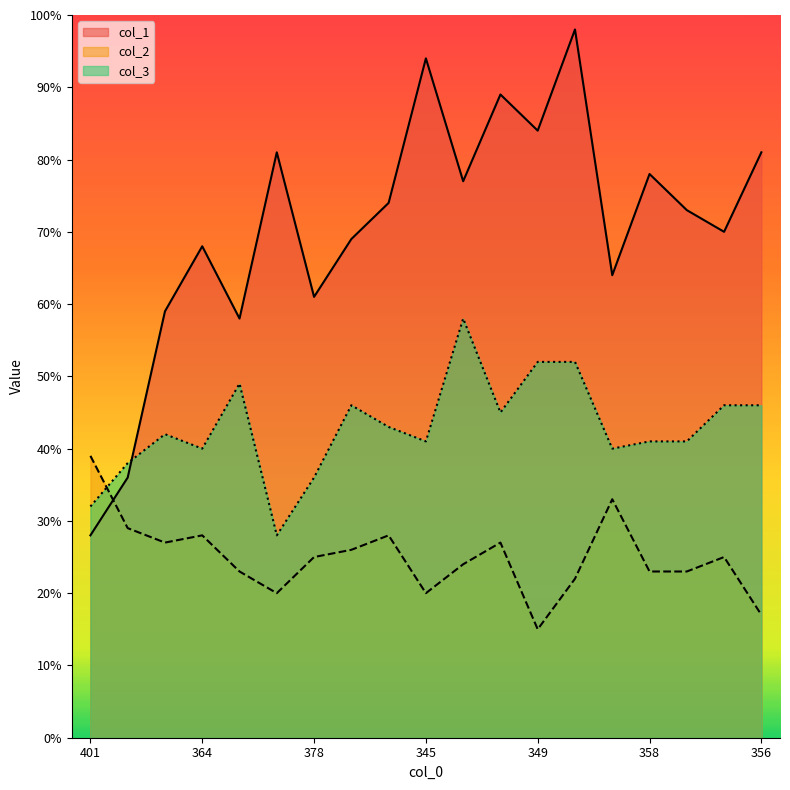

In col_2, how many points are higher than both neighbors (excluding endpoints)?

5